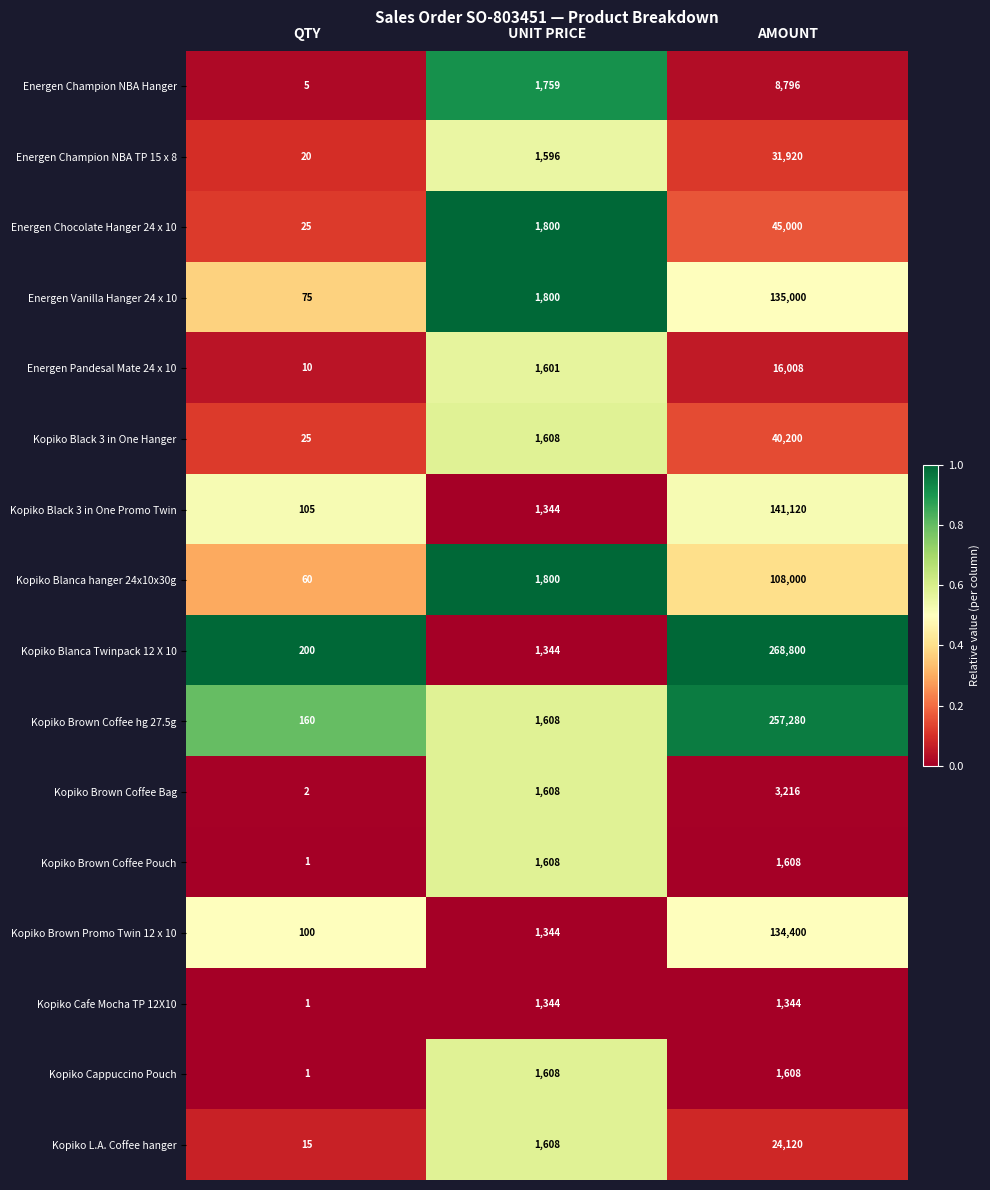

What is the difference between the maximum and minimum values in the Kopiko Blanca Twinpack 12 X 10 series?

268600